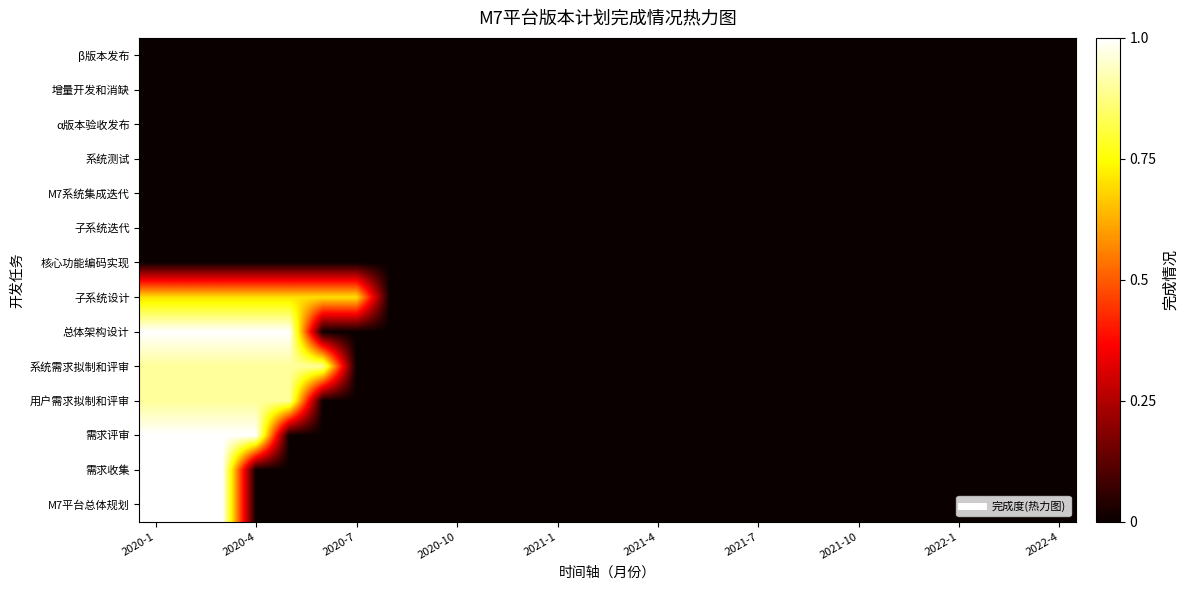

Reading left to right, what are all the values shown in this chart?

β版本发布: 0.0	0.0	0.0	0.0	0.0	0.0	0.0	0.0	0.0	0.0	0.0	0.0	0.0	0.0	0.0	0.0	0.0	0.0	0.0	0.0	0.0	0.0	0.0	0.0	0.0	0.0	0.0	0.0
增量开发和消缺: 0.0	0.0	0.0	0.0	0.0	0.0	0.0	0.0	0.0	0.0	0.0	0.0	0.0	0.0	0.0	0.0	0.0	0.0	0.0	0.0	0.0	0.0	0.0	0.0	0.0	0.0	0.0	0.0
α版本验收发布: 0.0	0.0	0.0	0.0	0.0	0.0	0.0	0.0	0.0	0.0	0.0	0.0	0.0	0.0	0.0	0.0	0.0	0.0	0.0	0.0	0.0	0.0	0.0	0.0	0.0	0.0	0.0	0.0
系统测试: 0.0	0.0	0.0	0.0	0.0	0.0	0.0	0.0	0.0	0.0	0.0	0.0	0.0	0.0	0.0	0.0	0.0	0.0	0.0	0.0	0.0	0.0	0.0	0.0	0.0	0.0	0.0	0.0
M7系统集成迭代: 0.0	0.0	0.0	0.0	0.0	0.0	0.0	0.0	0.0	0.0	0.0	0.0	0.0	0.0	0.0	0.0	0.0	0.0	0.0	0.0	0.0	0.0	0.0	0.0	0.0	0.0	0.0	0.0
子系统迭代: 0.0	0.0	0.0	0.0	0.0	0.0	0.0	0.0	0.0	0.0	0.0	0.0	0.0	0.0	0.0	0.0	0.0	0.0	0.0	0.0	0.0	0.0	0.0	0.0	0.0	0.0	0.0	0.0
核心功能编码实现: 0.0	0.0	0.0	0.0	0.0	0.0	0.0	0.0	0.0	0.0	0.0	0.0	0.0	0.0	0.0	0.0	0.0	0.0	0.0	0.0	0.0	0.0	0.0	0.0	0.0	0.0	0.0	0.0
子系统设计: 0.7	0.7	0.7	0.7	0.7	0.7	0.7	0.0	0.0	0.0	0.0	0.0	0.0	0.0	0.0	0.0	0.0	0.0	0.0	0.0	0.0	0.0	0.0	0.0	0.0	0.0	0.0	0.0
总体架构设计: 1.0	1.0	1.0	1.0	1.0	0.0	0.0	0.0	0.0	0.0	0.0	0.0	0.0	0.0	0.0	0.0	0.0	0.0	0.0	0.0	0.0	0.0	0.0	0.0	0.0	0.0	0.0	0.0
系统需求拟制和评审: 0.9	0.9	0.9	0.9	0.9	0.9	0.0	0.0	0.0	0.0	0.0	0.0	0.0	0.0	0.0	0.0	0.0	0.0	0.0	0.0	0.0	0.0	0.0	0.0	0.0	0.0	0.0	0.0
用户需求拟制和评审: 0.9	0.9	0.9	0.9	0.9	0.0	0.0	0.0	0.0	0.0	0.0	0.0	0.0	0.0	0.0	0.0	0.0	0.0	0.0	0.0	0.0	0.0	0.0	0.0	0.0	0.0	0.0	0.0
需求评审: 1.0	1.0	1.0	1.0	0.0	0.0	0.0	0.0	0.0	0.0	0.0	0.0	0.0	0.0	0.0	0.0	0.0	0.0	0.0	0.0	0.0	0.0	0.0	0.0	0.0	0.0	0.0	0.0
需求收集: 1.0	1.0	1.0	0.0	0.0	0.0	0.0	0.0	0.0	0.0	0.0	0.0	0.0	0.0	0.0	0.0	0.0	0.0	0.0	0.0	0.0	0.0	0.0	0.0	0.0	0.0	0.0	0.0
M7平台总体规划: 1.0	1.0	1.0	0.0	0.0	0.0	0.0	0.0	0.0	0.0	0.0	0.0	0.0	0.0	0.0	0.0	0.0	0.0	0.0	0.0	0.0	0.0	0.0	0.0	0.0	0.0	0.0	0.0